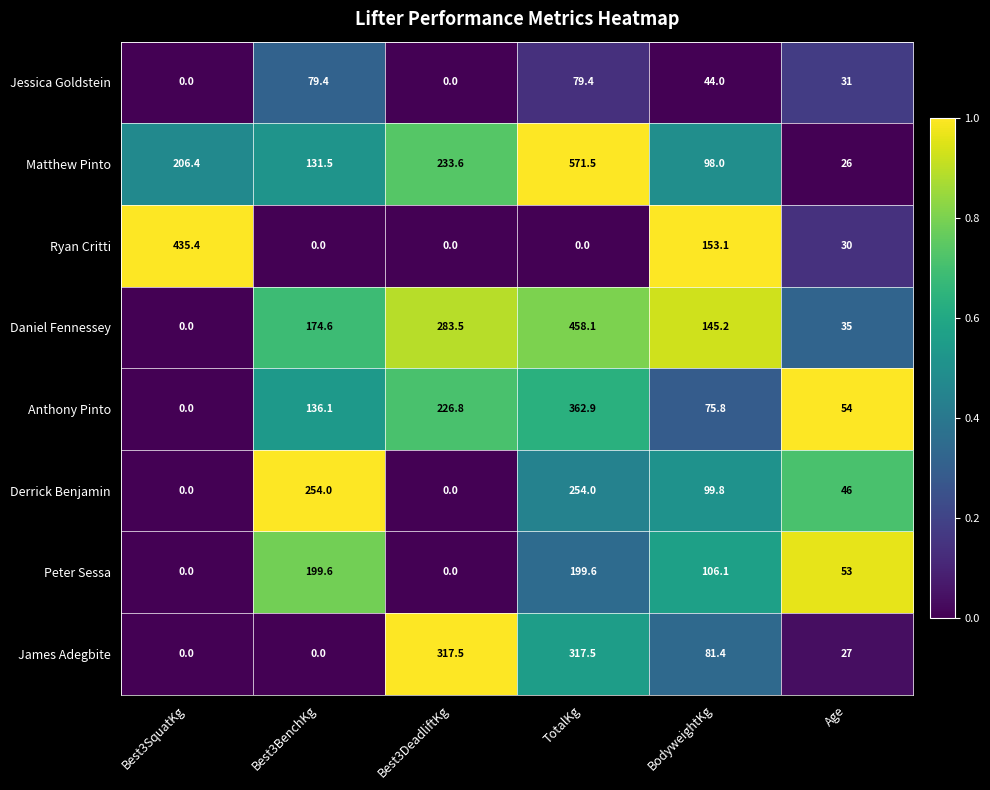

What is the total value across all series at BodyweightKg?

803.4